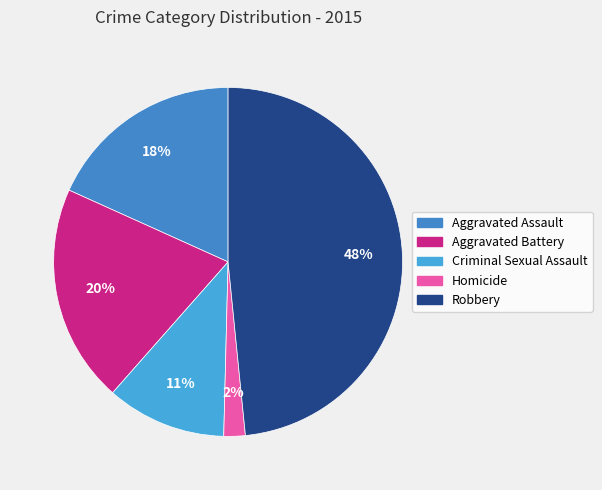

How many segments does this pie chart have?

5